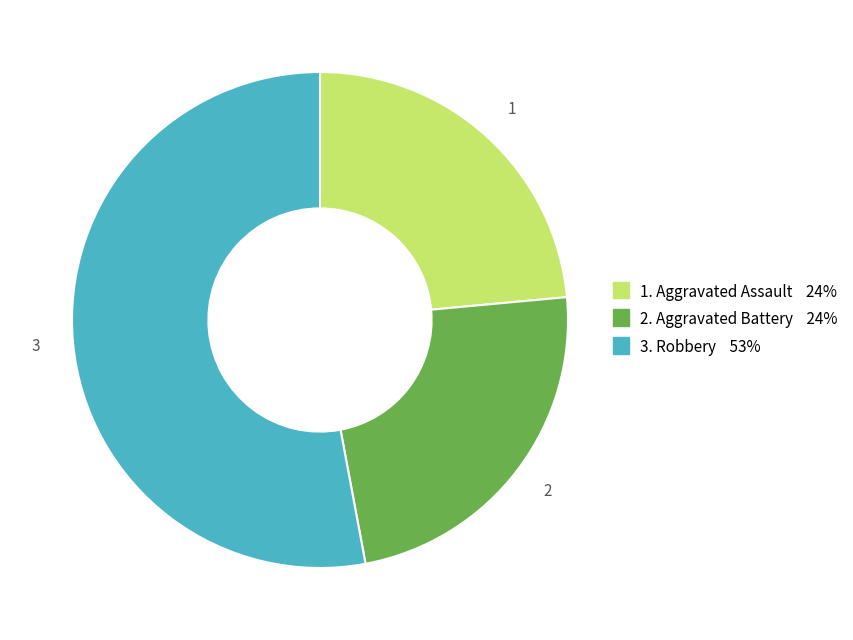

Is there a majority slice in this chart?

Yes